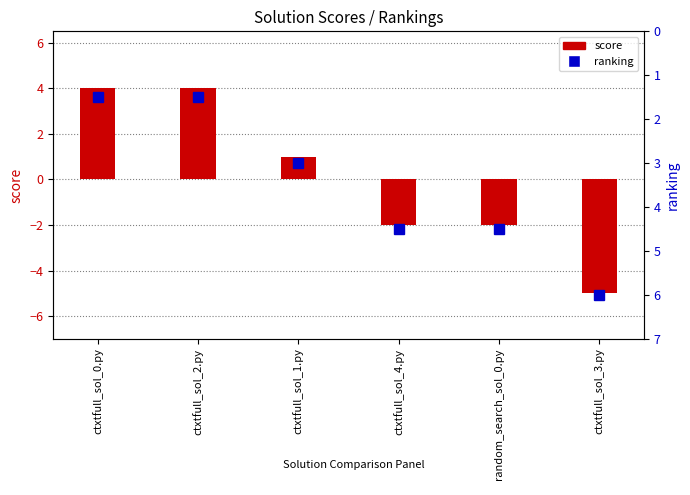

Is the value of score at ctxtfull_sol_1.py greater than the value of ranking at ctxtfull_sol_2.py?

No